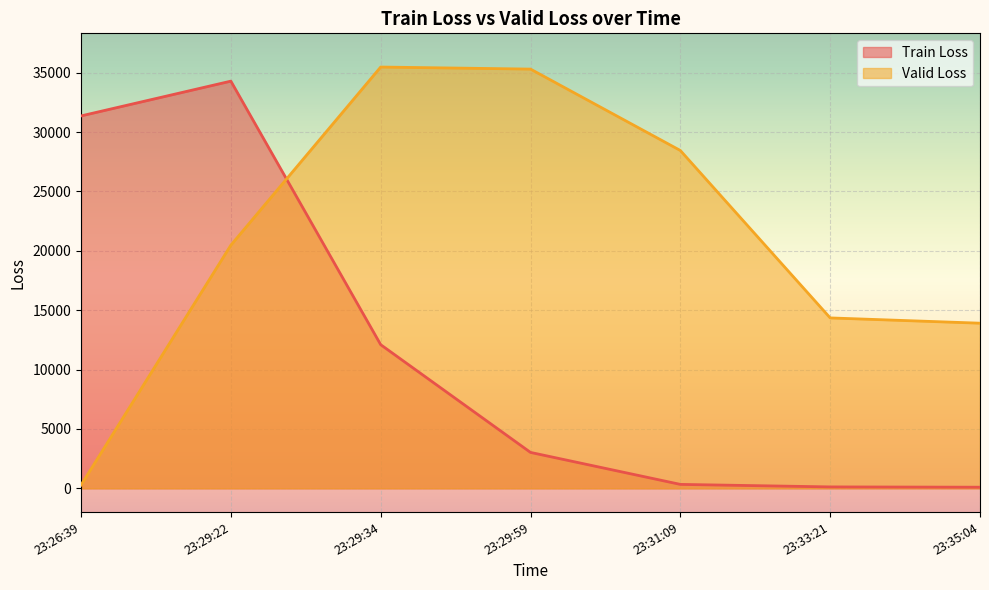

The value of Train Loss at 23:26:39 is 31360.0. True or false?

True